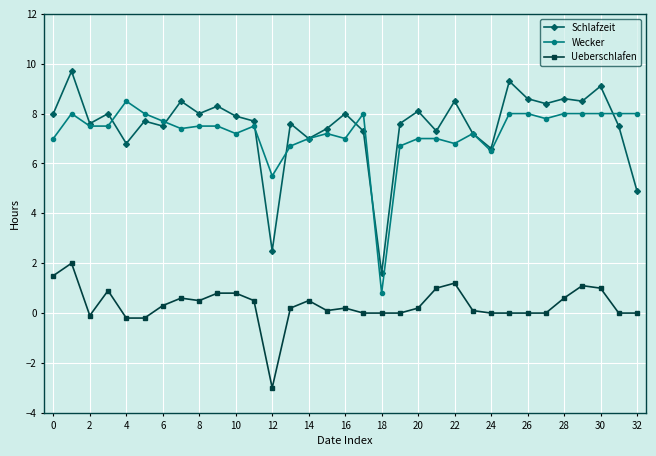

Count the number of categories in the chart.

33